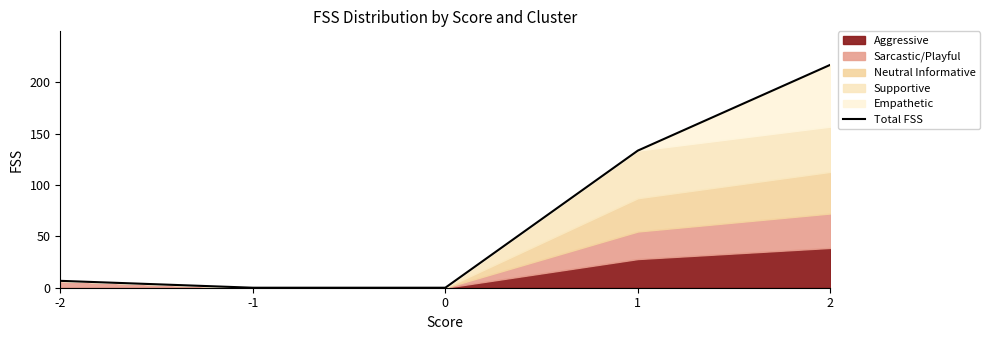

The value of Total FSS at 1 is 133.4. True or false?

True